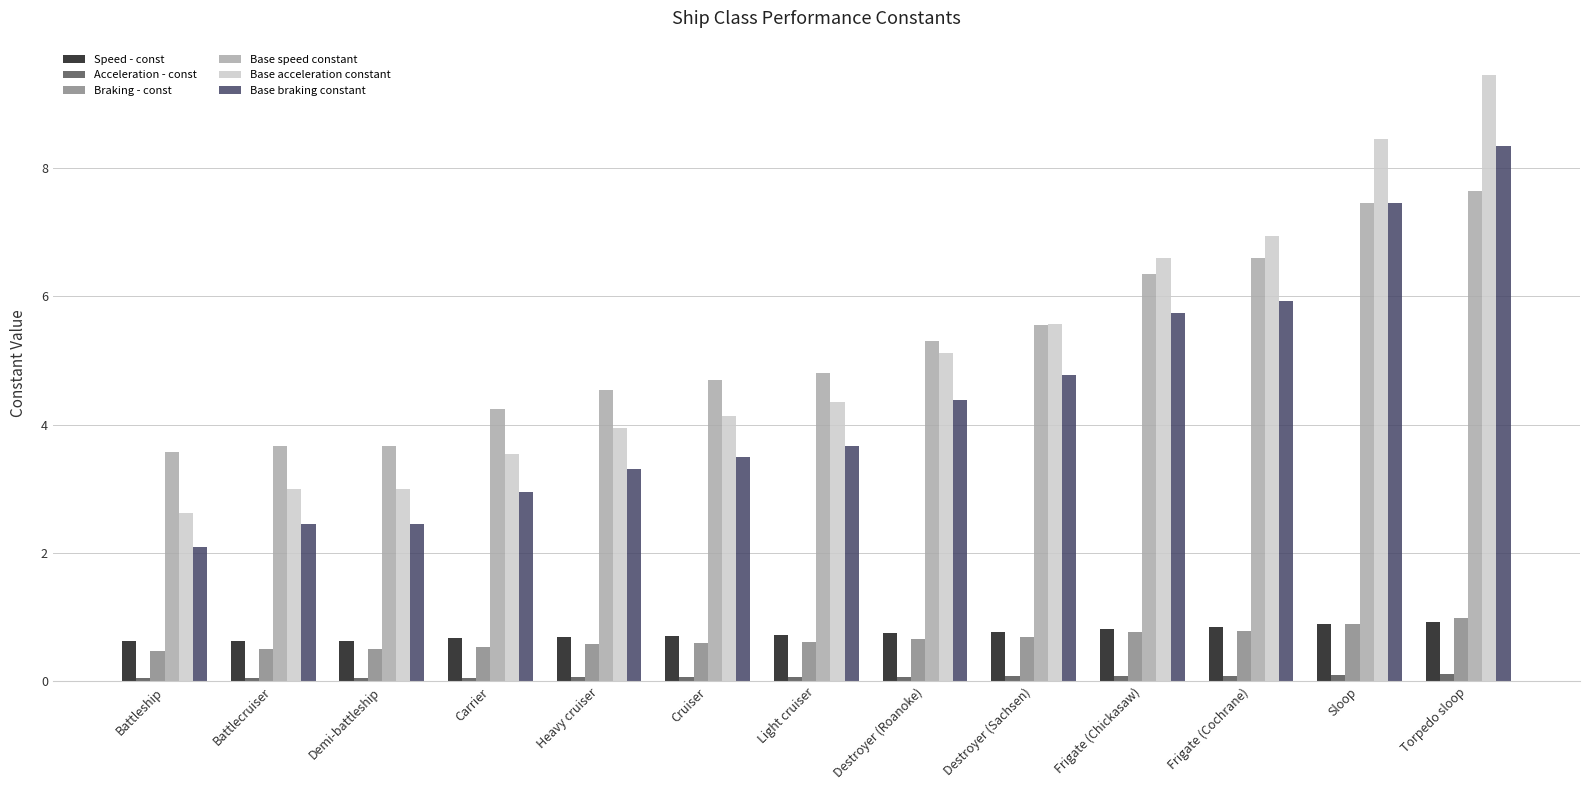

Reading right to left, transcribe all the data shown in this chart.

Speed - const: 0.9	0.9	0.8	0.8	0.8	0.8	0.7	0.7	0.7	0.7	0.6	0.6	0.6
Acceleration - const: 0.1	0.1	0.1	0.1	0.1	0.1	0.1	0.1	0.1	0.1	0.1	0.1	0.1
Braking - const: 1.0	0.9	0.8	0.8	0.7	0.7	0.6	0.6	0.6	0.5	0.5	0.5	0.5
Base speed constant: 7.7	7.5	6.6	6.3	5.6	5.3	4.8	4.7	4.5	4.2	3.7	3.7	3.6
Base acceleration constant: 9.4	8.4	7.0	6.6	5.6	5.1	4.3	4.1	4.0	3.5	3.0	3.0	2.6
Base braking constant: 8.3	7.5	5.9	5.8	4.8	4.4	3.7	3.5	3.3	3.0	2.5	2.5	2.1